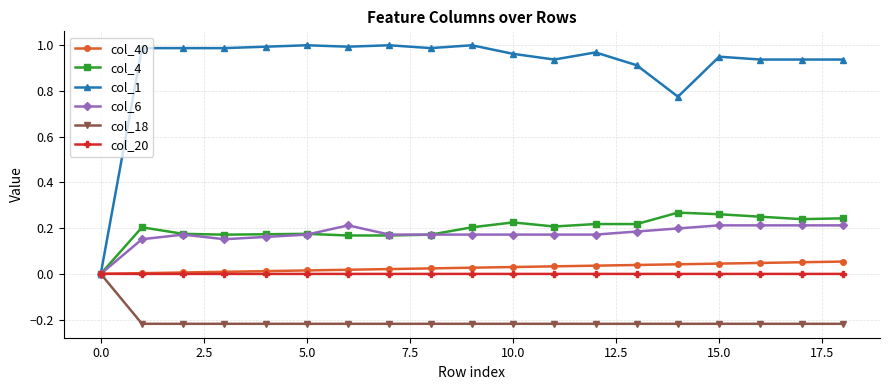

Which series has the largest total across all categories?

col_1